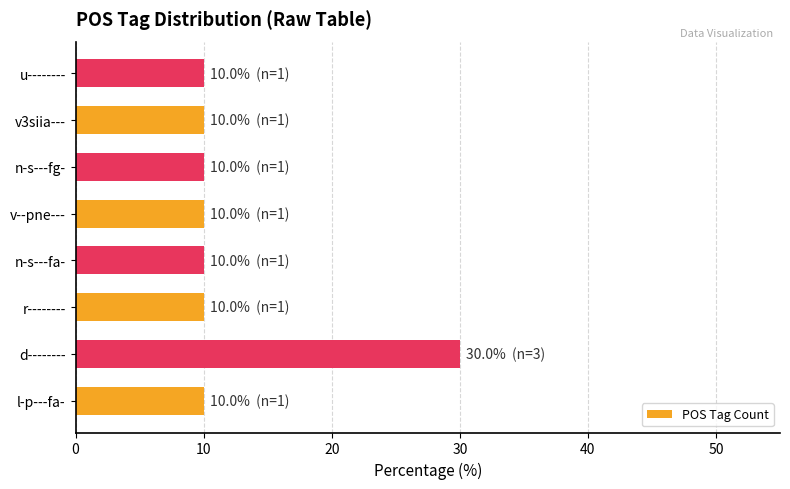

What is the sum of all values?

100